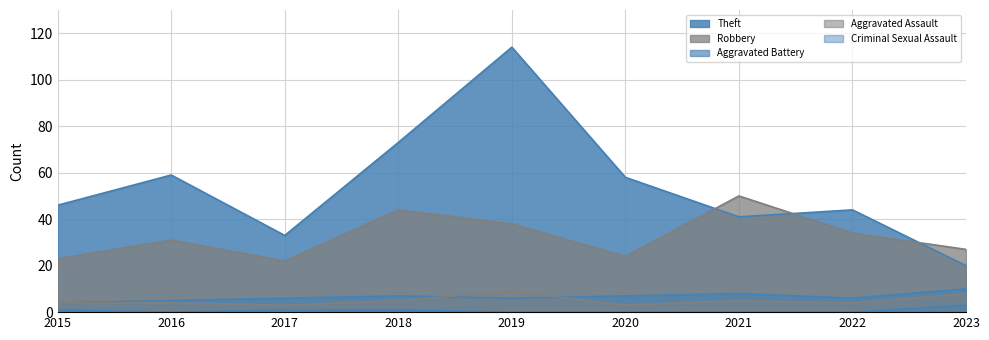

Reading left to right, what are all the values shown in this chart?

Theft: 46	59	33	73	114	58	41	44	20
Robbery: 23	31	22	44	38	24	50	34	27
Aggravated Battery: 4	5	6	7	6	7	8	6	10
Aggravated Assault: 4	4	3	5	9	3	5	4	8
Criminal Sexual Assault: 1	0	1	1	0	0	0	0	3